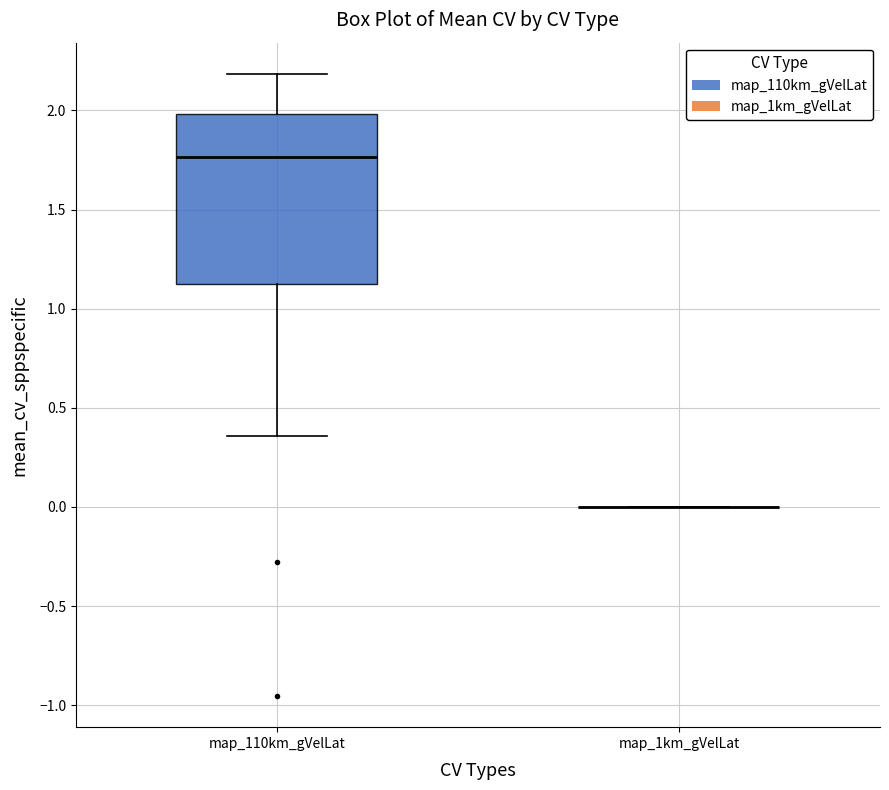

Comparing the boxes themselves (not the whiskers), which one is the tallest?

map_110km_gVelLat